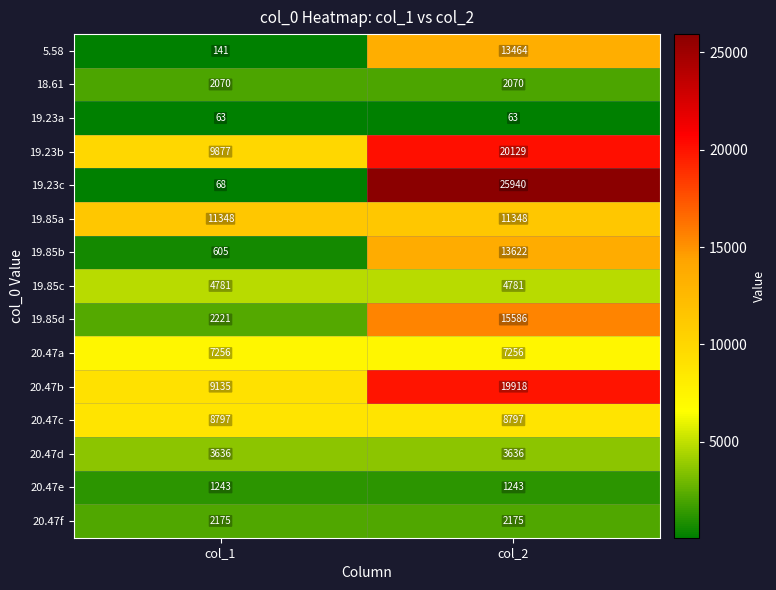

What is the minimum value shown in the chart?

63